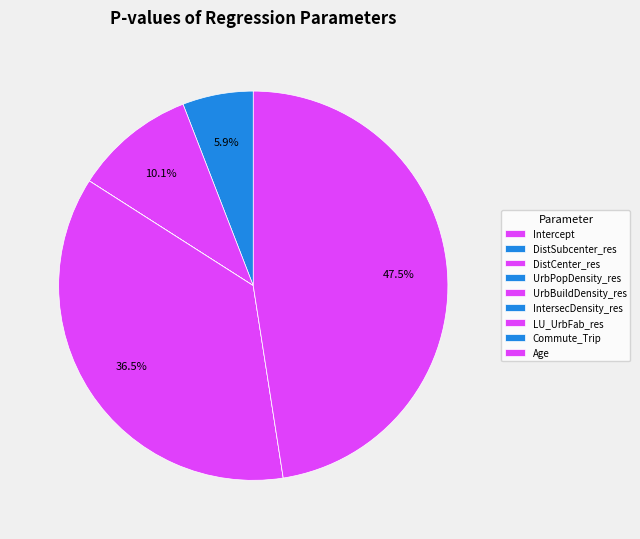

True or false: Intercept accounts for 10% of the total.

False